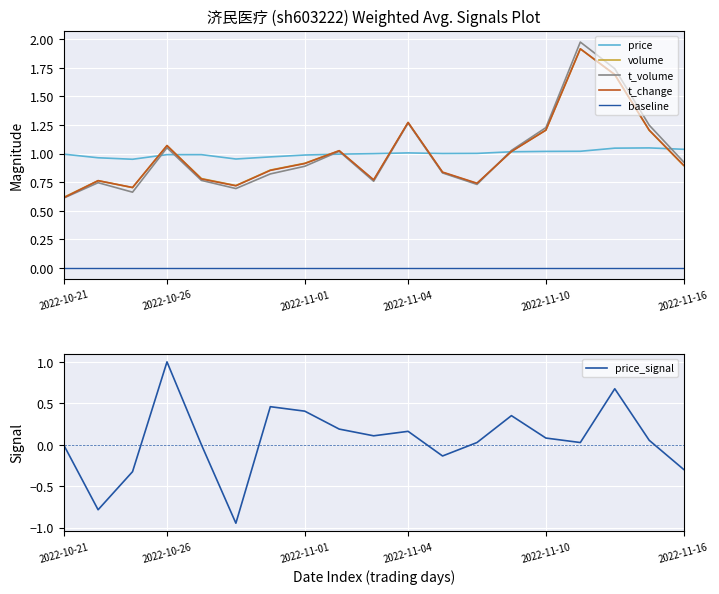

The value of volume at 2022-10-21 is 0.9. True or false?

False